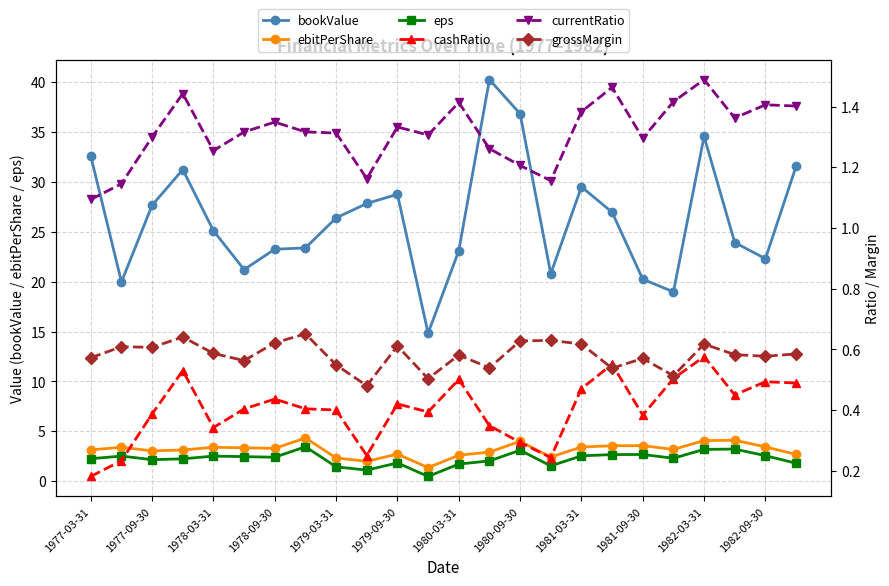

The bookValue series shows 27.7 at 1977-09-30. True or false?

True